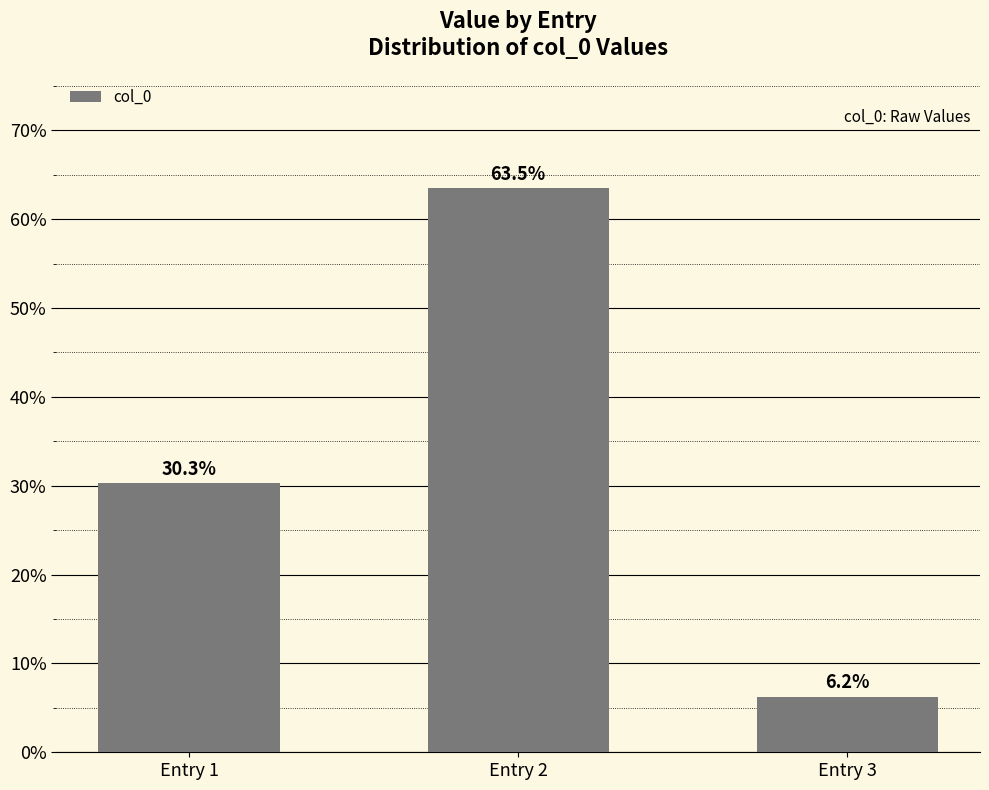

What is the ratio of the value at Entry 3 to the value at Entry 2?

0.1